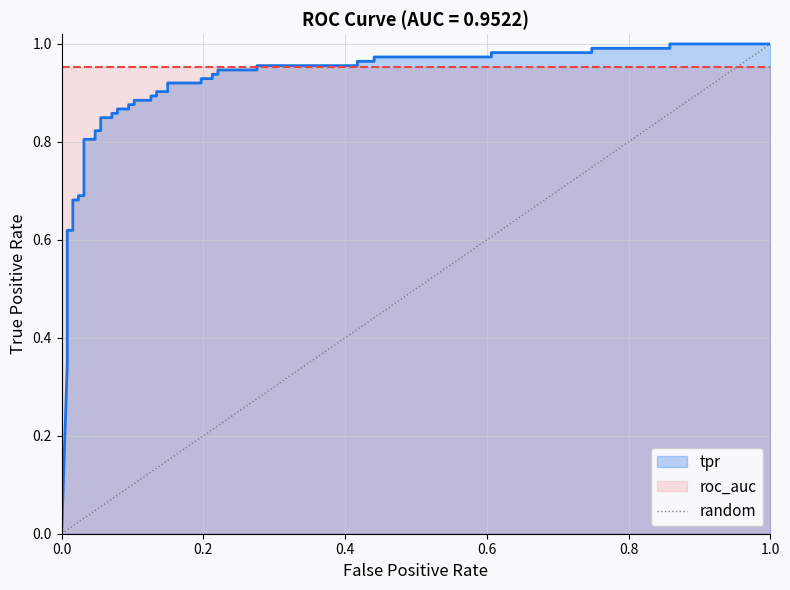

How many values are below 1?

1